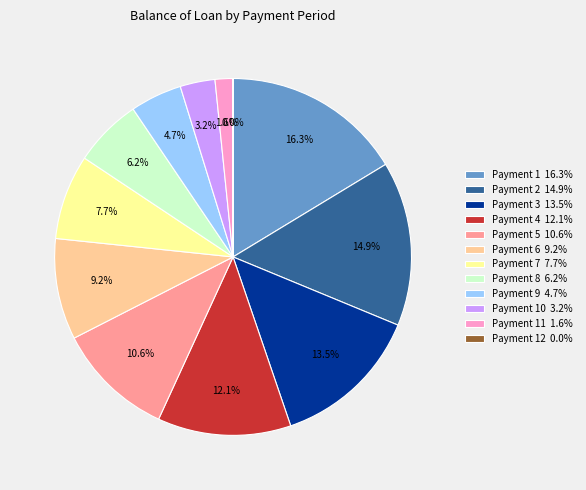

To the nearest percent, what is the difference between the 6 and 12 slice percentages?

9%